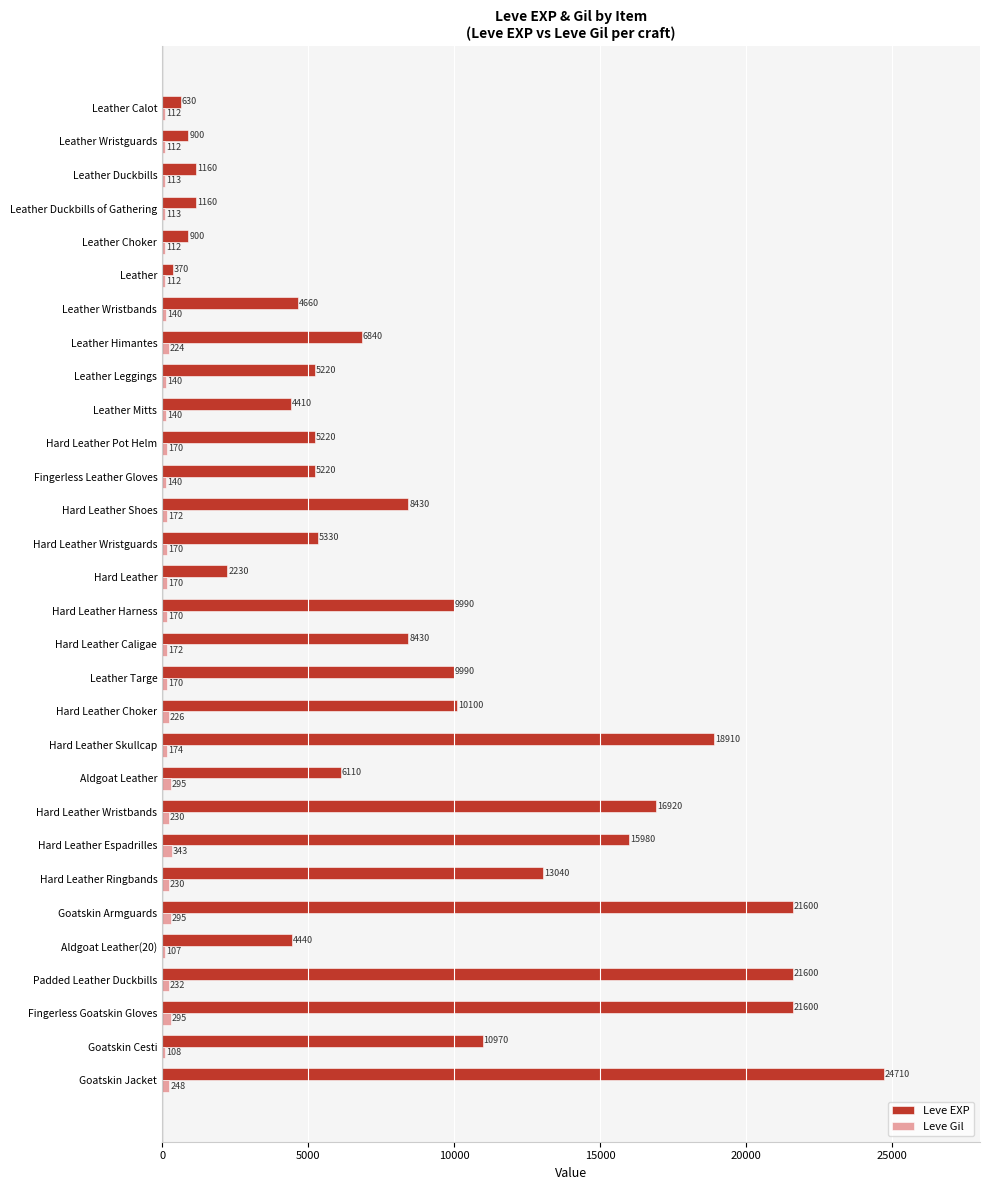

What is the approximate value of Leve Gil at Hard Leather Caligae?

172